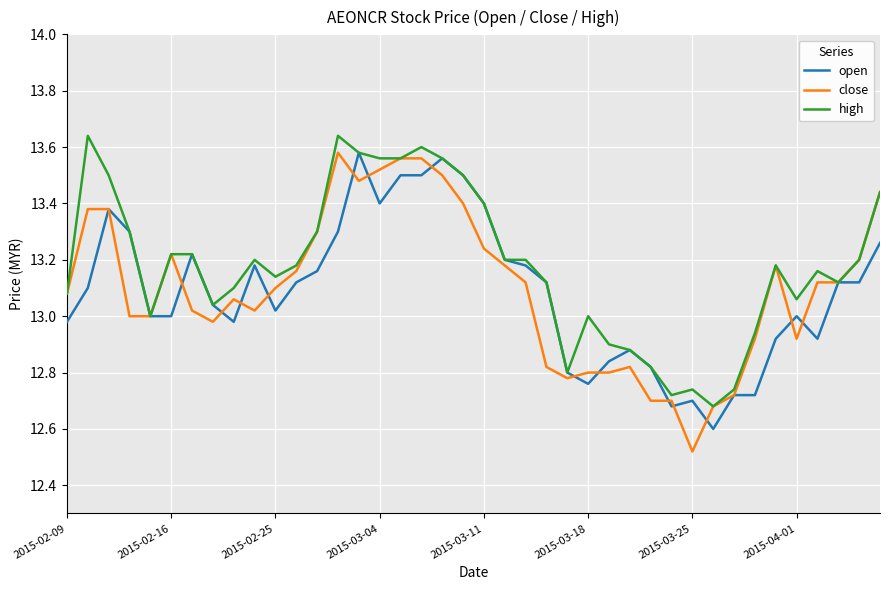

What is the lowest value of the open series?

12.6